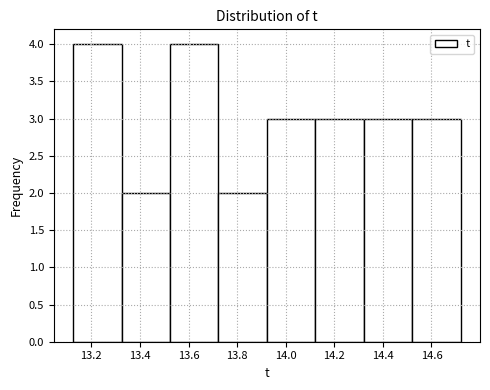

Reading left to right, transcribe this chart: for each bar, give the range it covers on the x-axis and its height. Neither the bar edges nor the heights are printed on the chart, so give them approximately, as read against the axes.

13.12 to 13.32: 4
13.32 to 13.52: 2
13.52 to 13.72: 4
13.72 to 13.92: 2
13.92 to 14.12: 3
14.12 to 14.32: 3
14.32 to 14.52: 3
14.52 to 14.72: 3